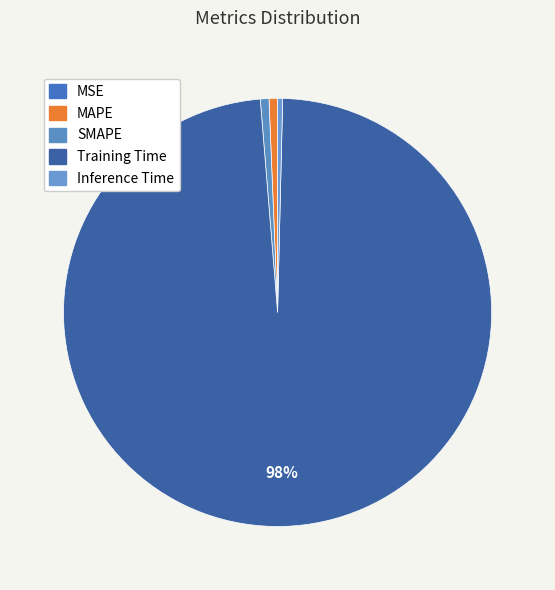

To the nearest percent, what is the combined percentage of MSE and MAPE?

1%